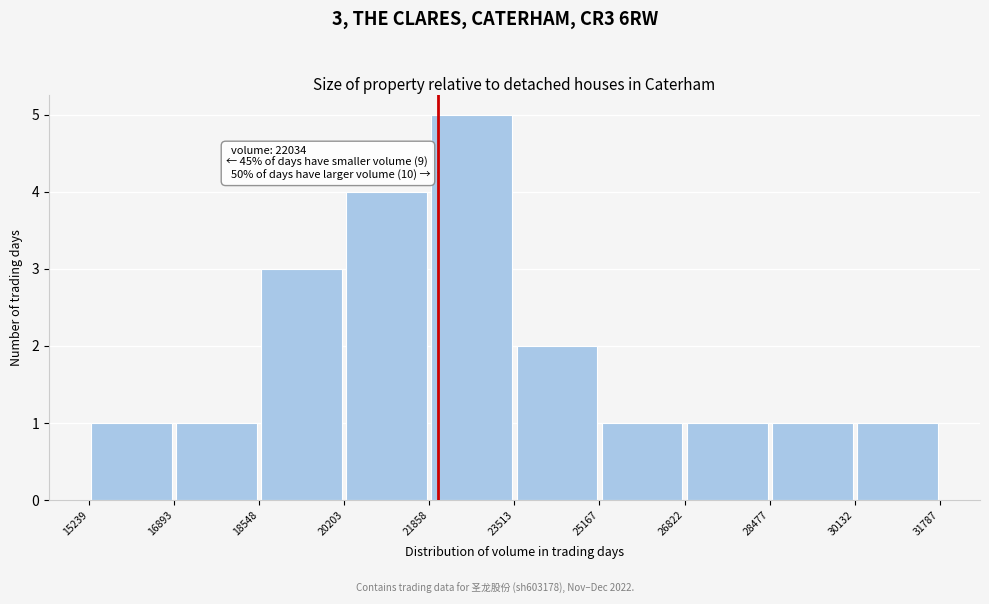

Over which range of the x-axis is the bar tallest?

21858 to 23513